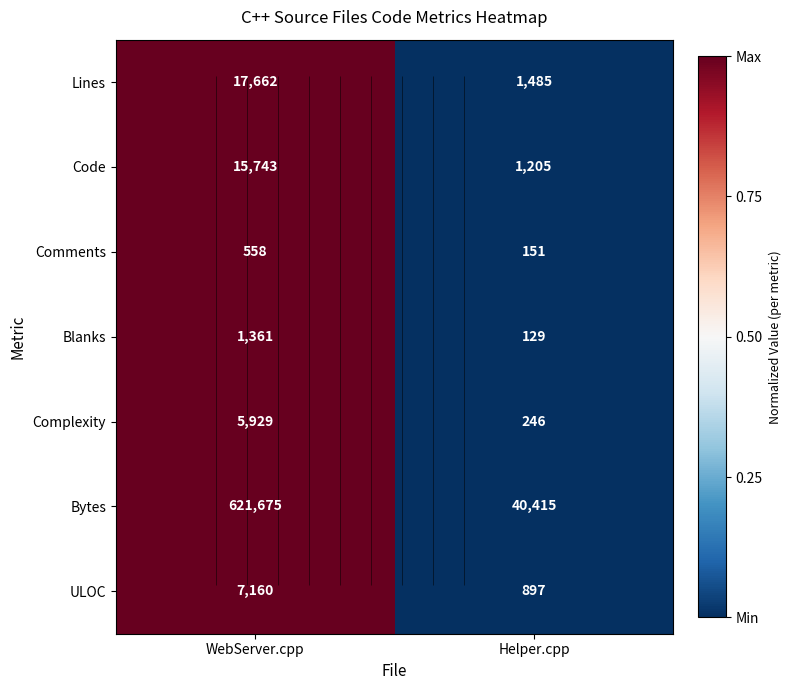

Where is Bytes nearest to the value 0?

Helper.cpp